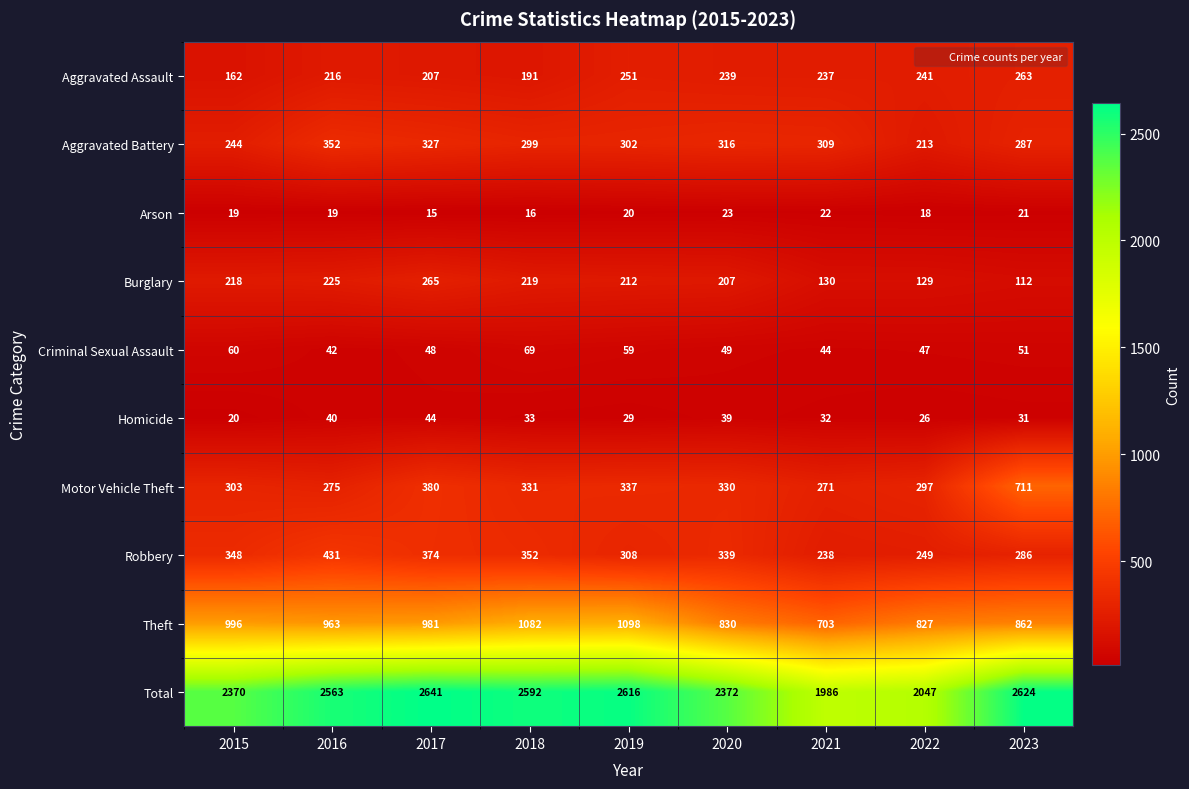

Is it true that Robbery equals 308 at 2019?

True